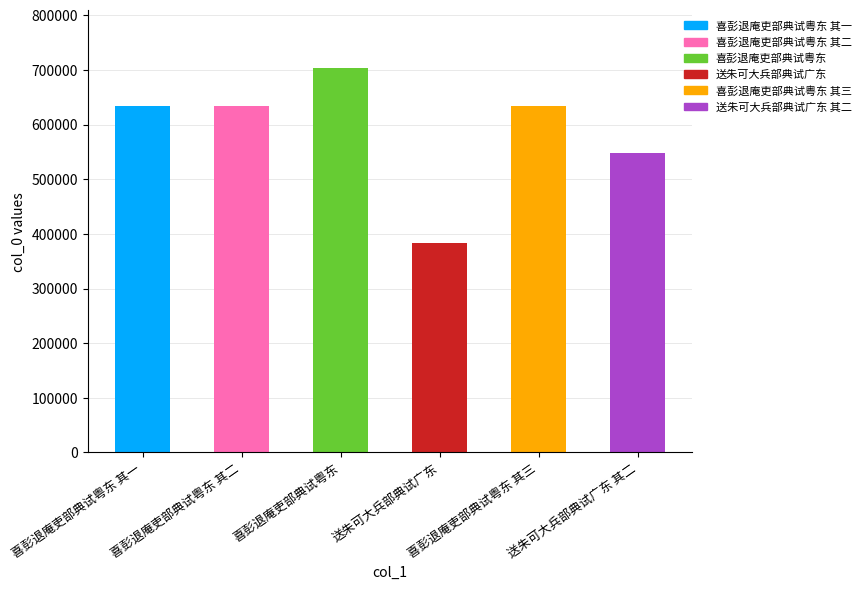

What is the difference between the values at 送朱可大兵部典试广东 and 喜彭退庵吏部典试粤东 其三?

251141